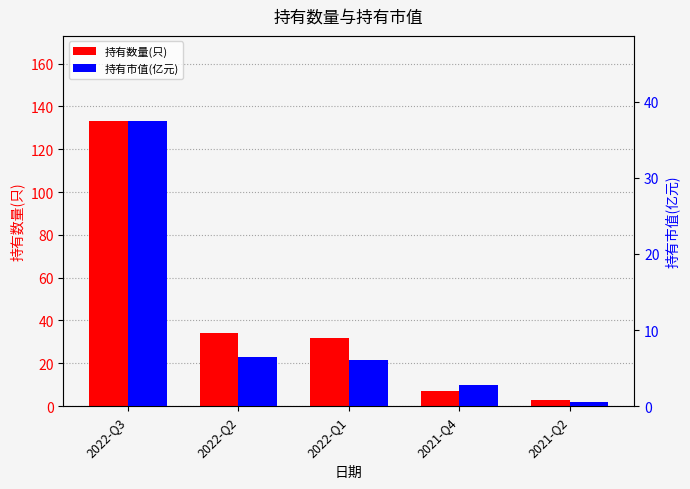

Between 2021-Q4 and 2022-Q2, which is larger?

2022-Q2